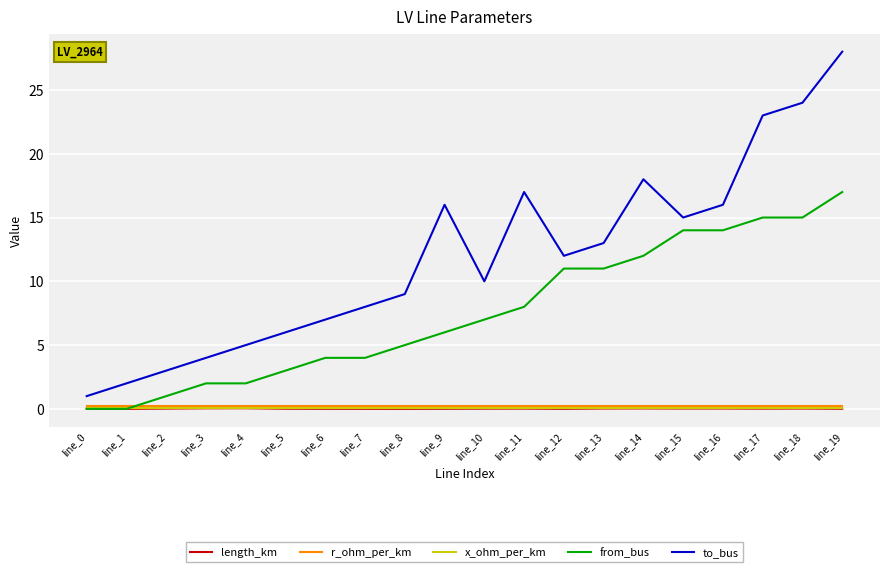

What is the minimum value for to_bus?

1.0